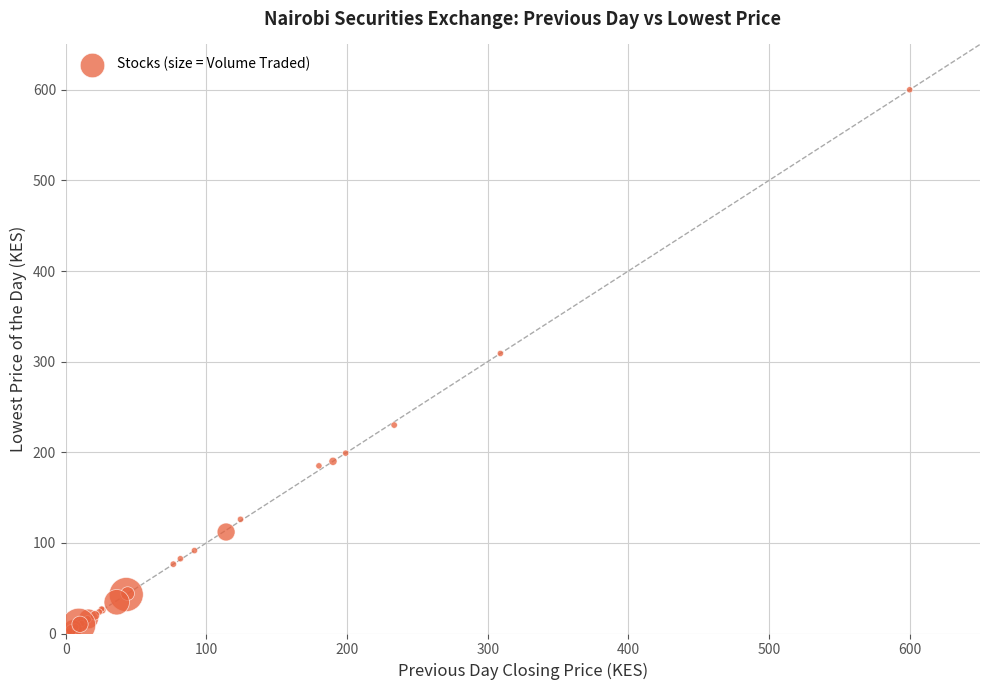

What Y value in the scatter plot is closest to 301?

309.0